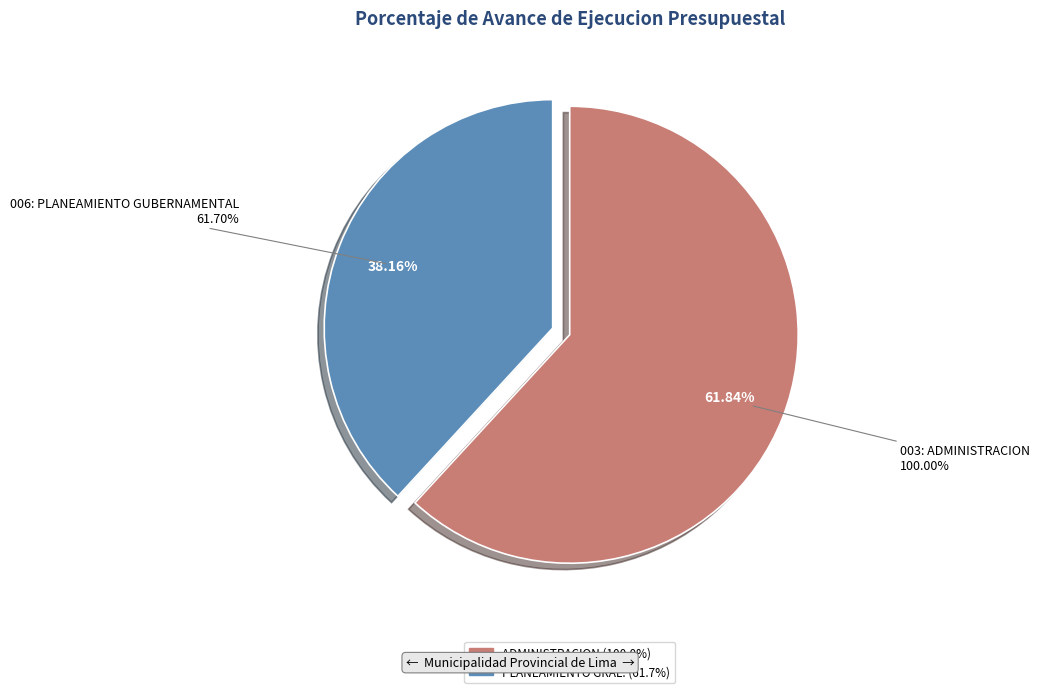

To the nearest percent, what is the average slice percentage?

50%